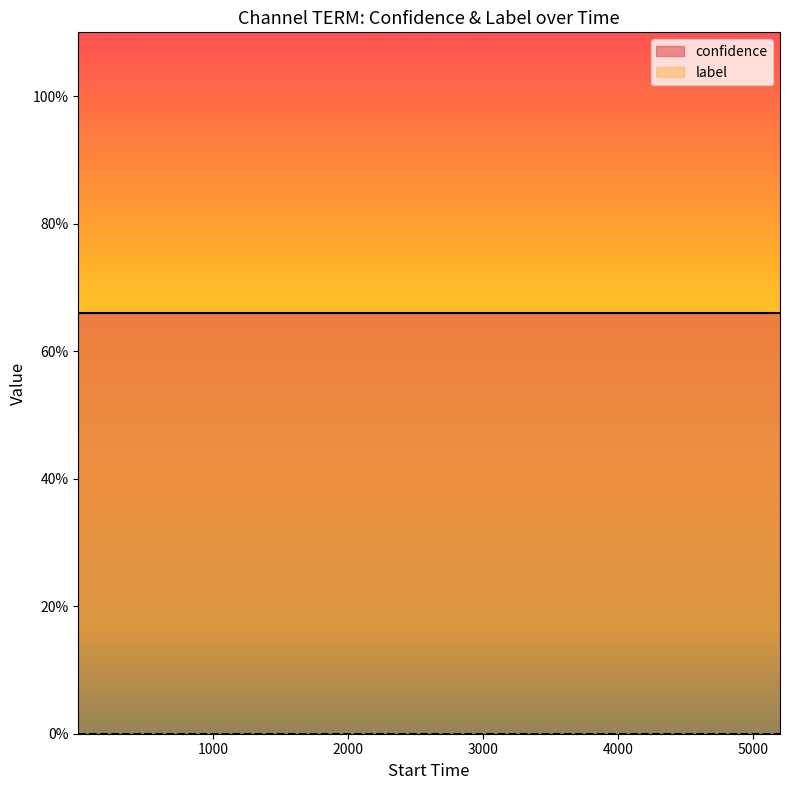

How many lines are shown in the chart?

2